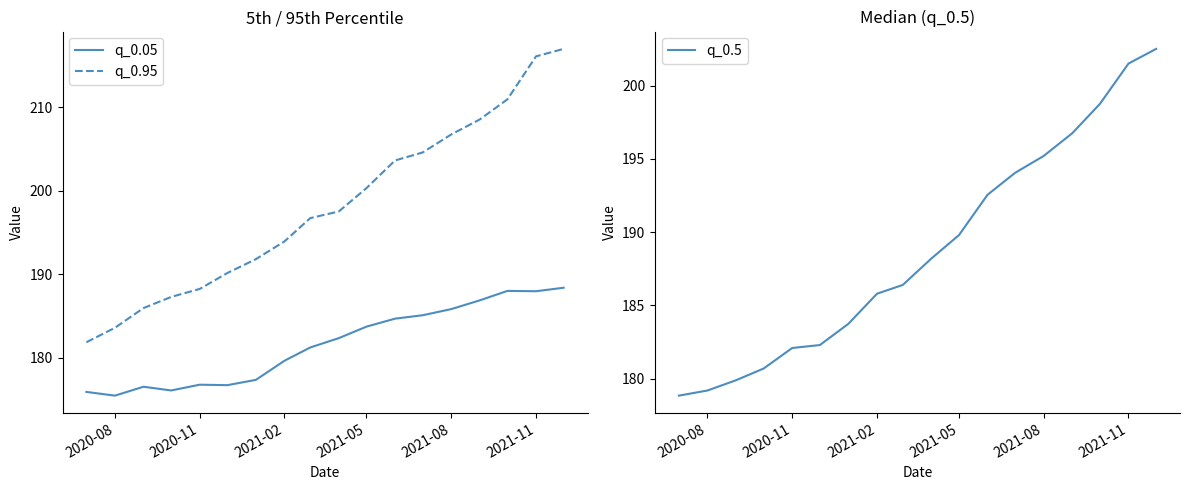

Does the chart have visible grid lines?

No